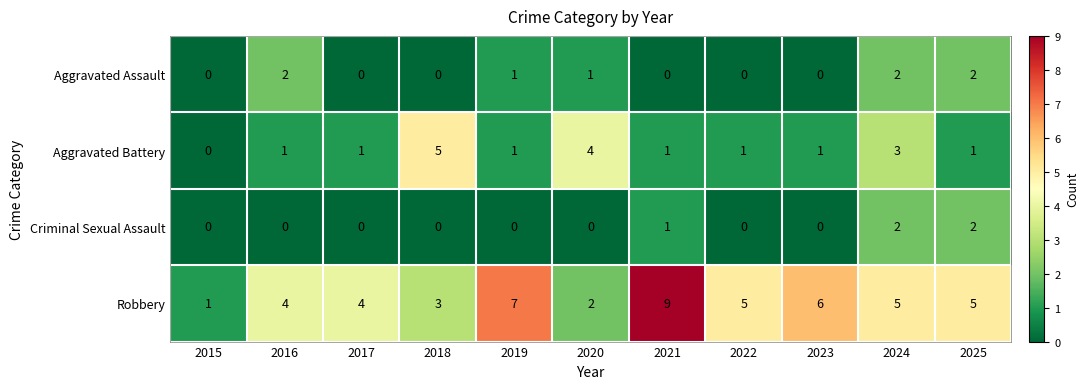

Which series has the largest total across all categories?

Robbery